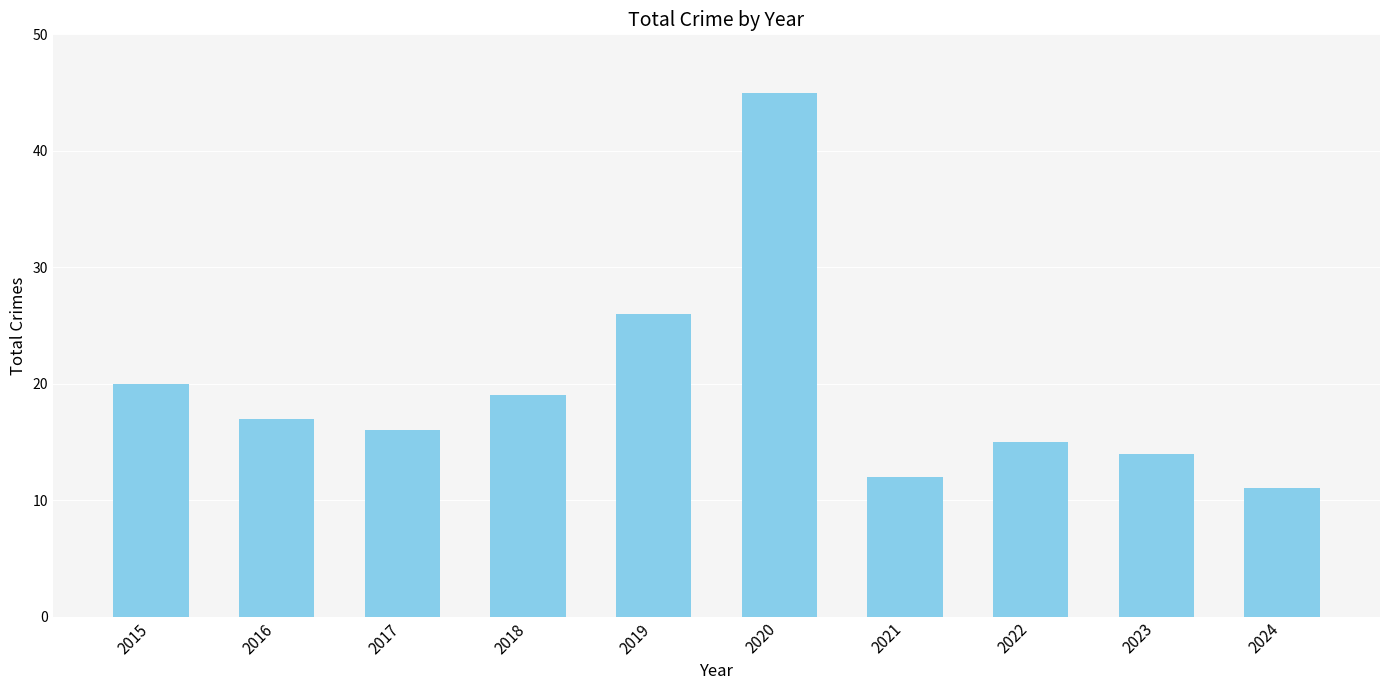

Reading right to left, list all the values displayed in this chart.

2024=11	2023=14	2022=15	2021=12	2020=45	2019=26	2018=19	2017=16	2016=17	2015=20